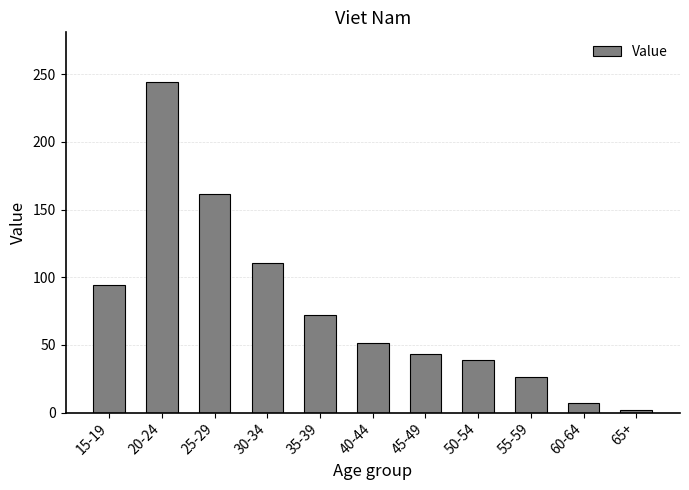

What position from the left is 55-59?

9